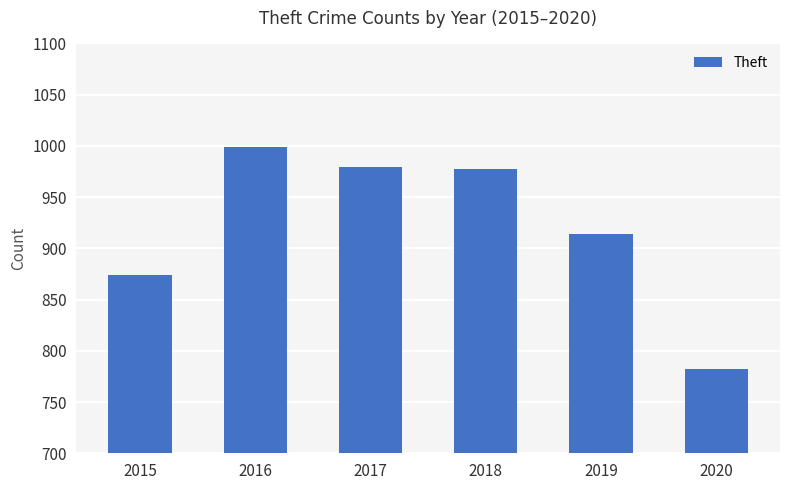

What is the sum of the values at 2016 and 2018?

1976